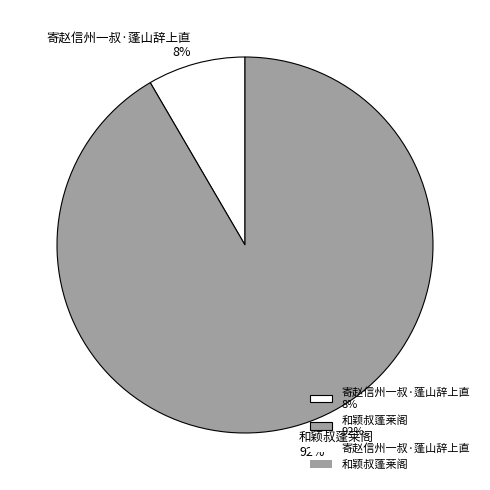

What percentage is the 和颖叔蓬莱阁 slice, to the nearest percent?

92%